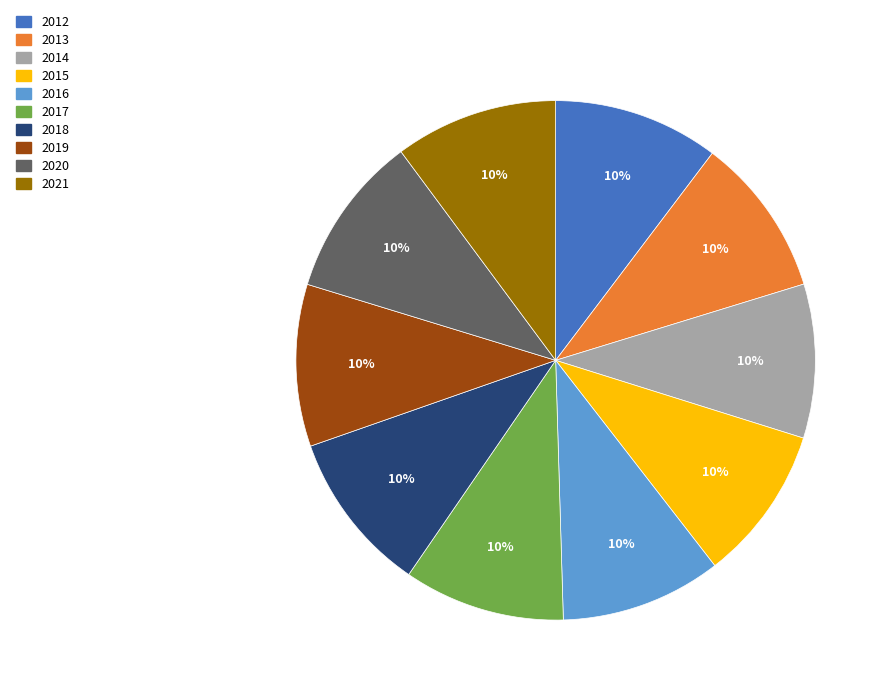

To the nearest percent, what is the combined percentage of 2012 and 2020?

20%